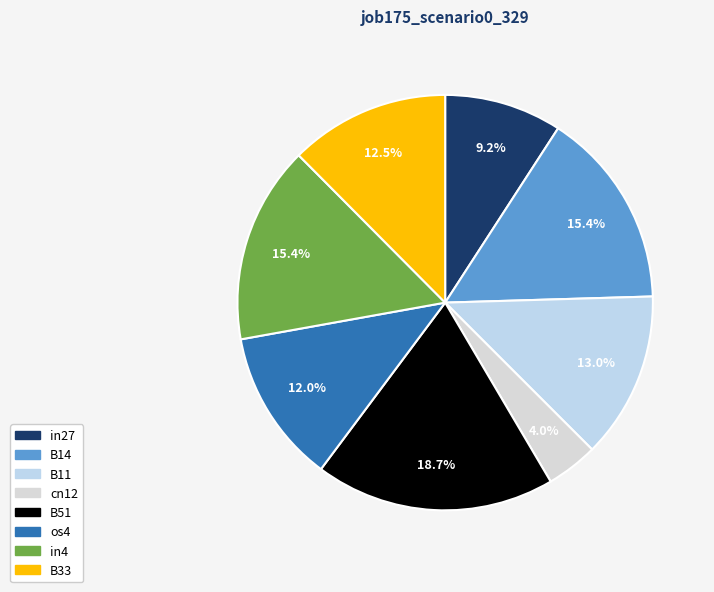

Is the sum of B51 and in27 greater than half?

No